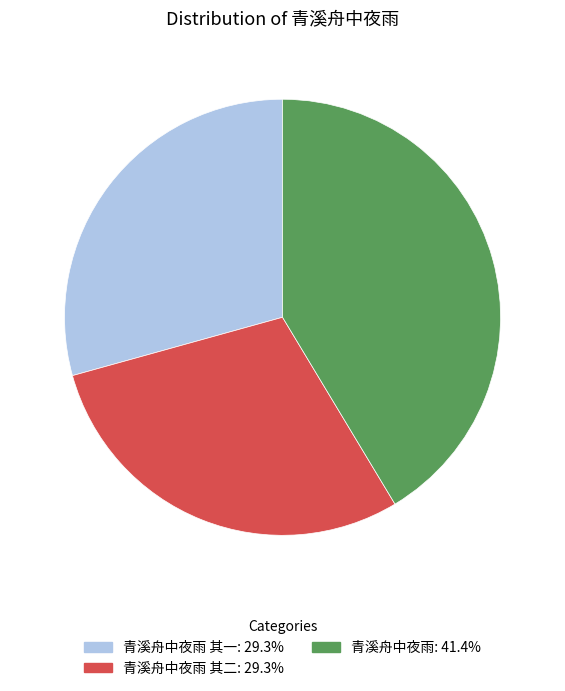

Is there any slice that represents more than half of the pie?

No